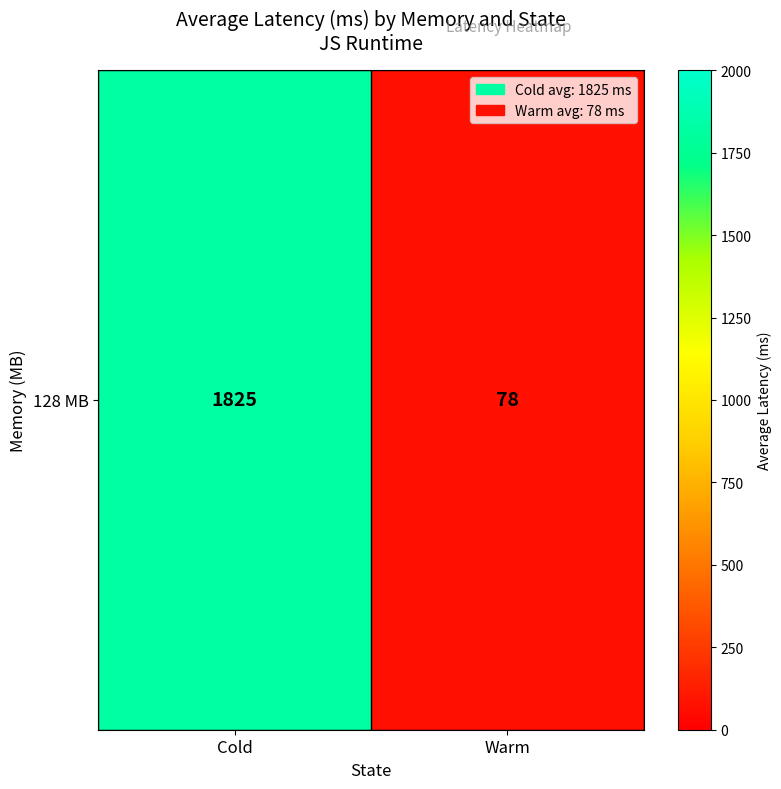

What is the sum of the values at Warm and Cold?

1902.6